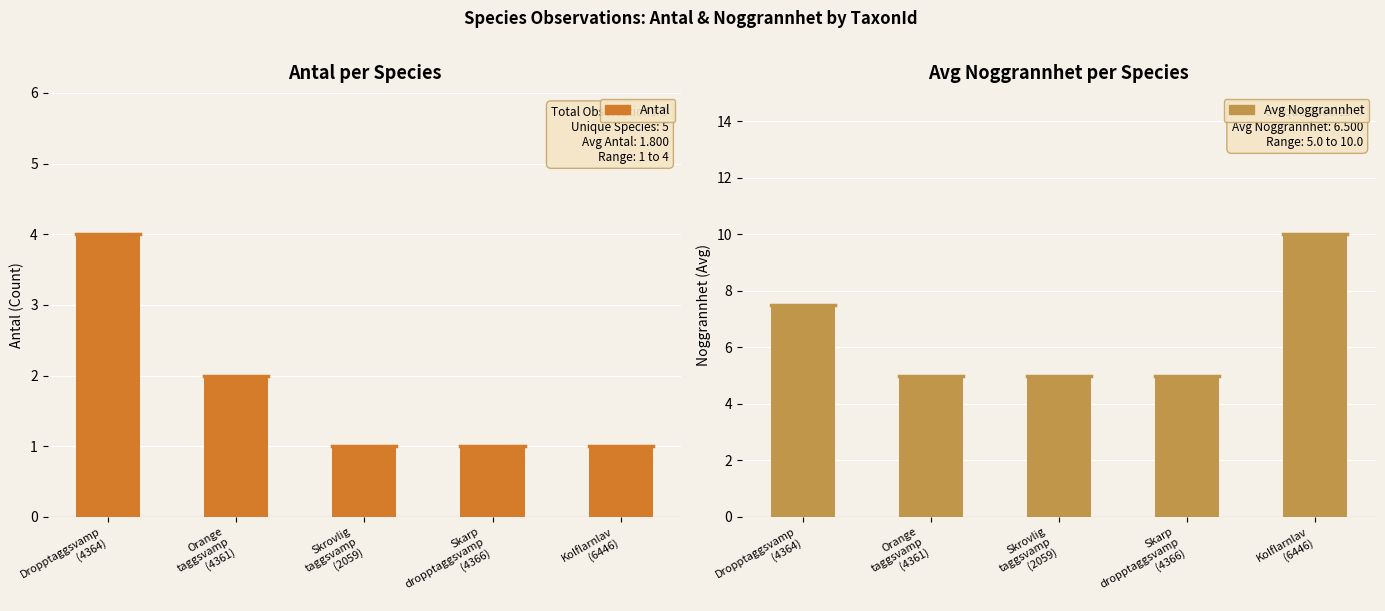

Does the chart contain any negative values?

No